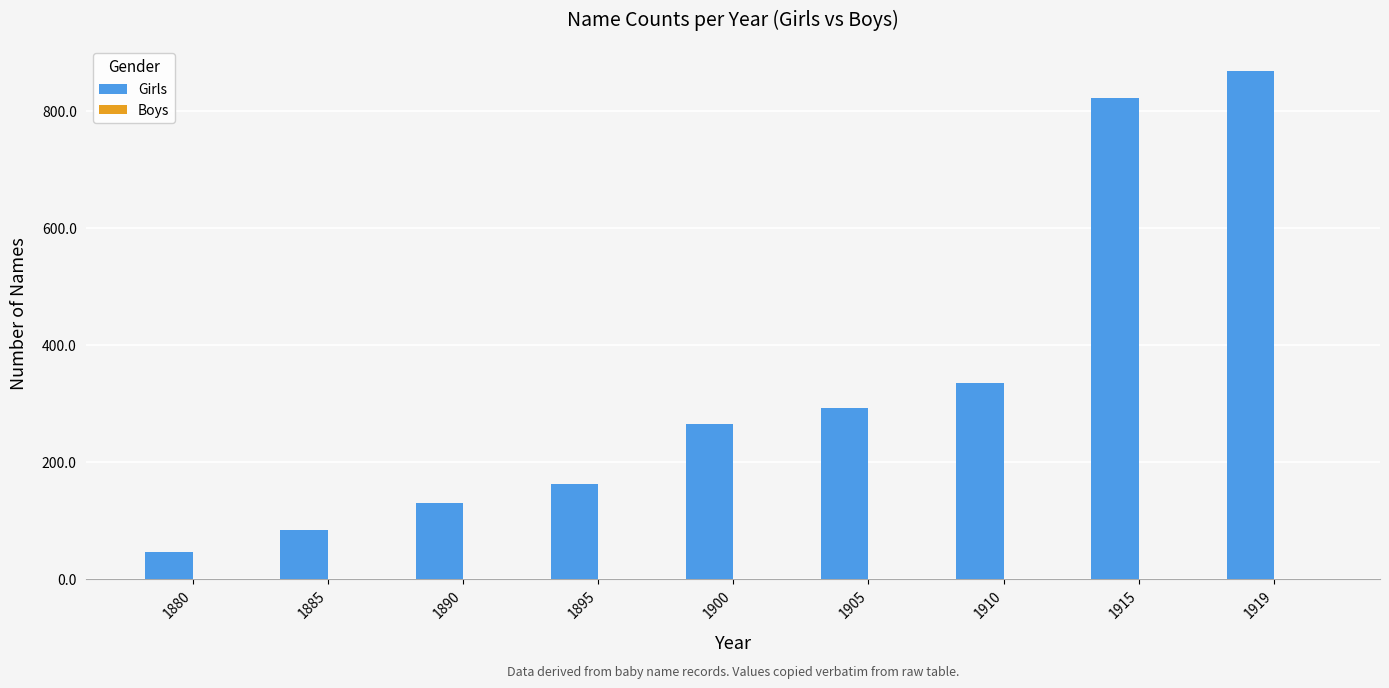

Reading left to right, list all the values displayed in this chart.

1880=47	1885=84	1890=130	1895=163	1900=264	1905=293	1910=335	1915=821	1919=867